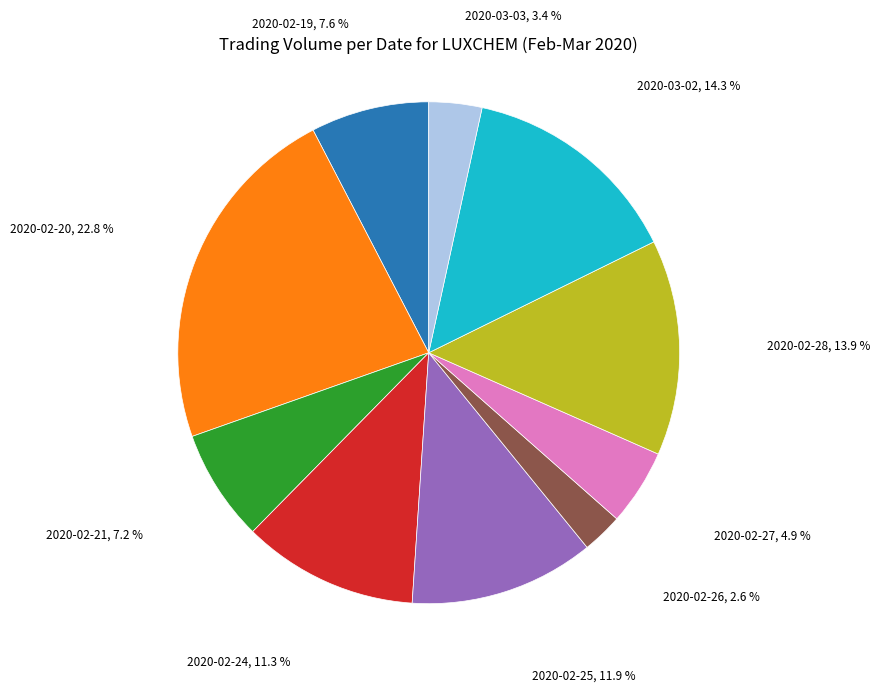

Approximately how many times larger is the value at 2020-02-21 compared to 2020-02-20?

0.3